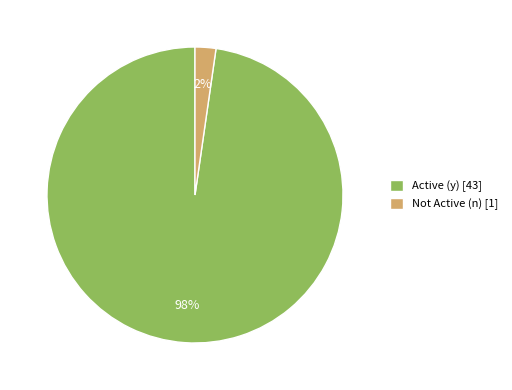

Is the sum of Active (y) and Not Active (n) greater than half?

Yes